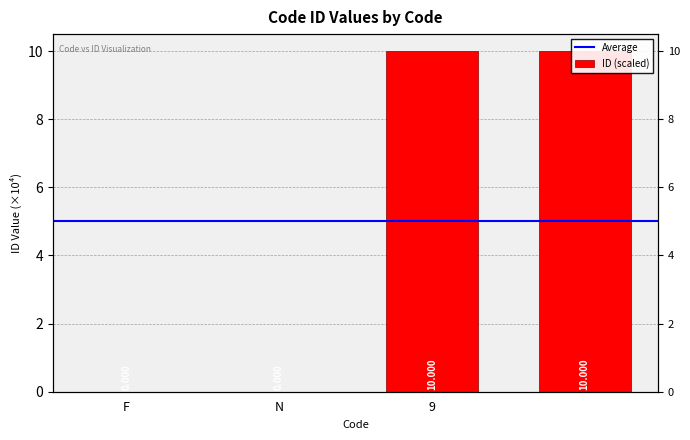

What is the value of the 3rd bar from the left?

10.0